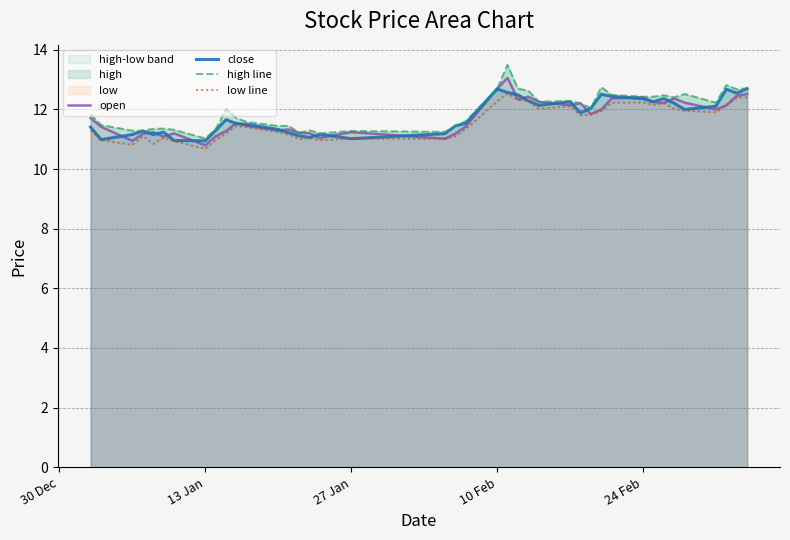

How many lines are shown in the chart?

4